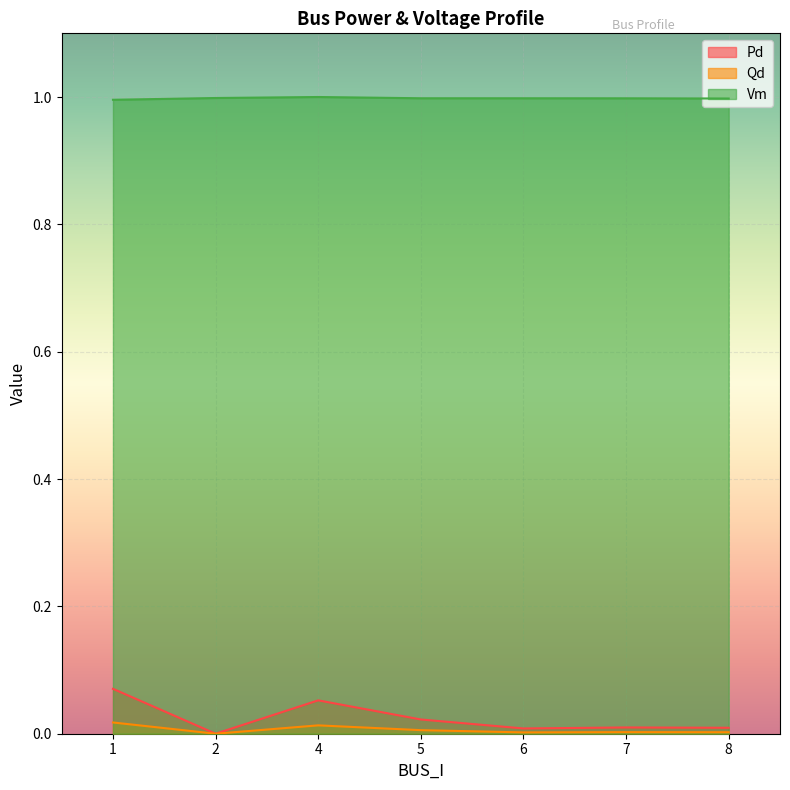

Which series changed the most between 5 and 7?

Pd